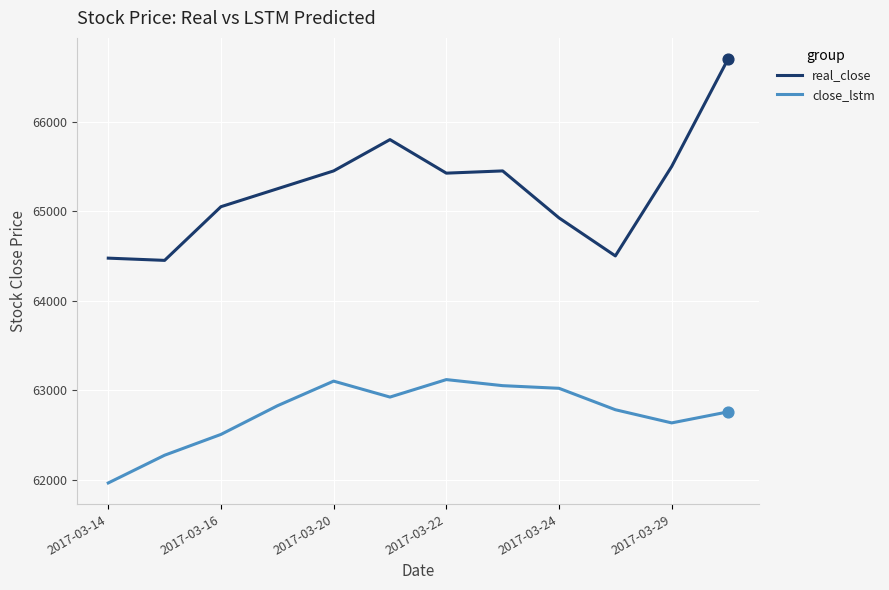

Which series has the largest range (max minus min)?

real_close